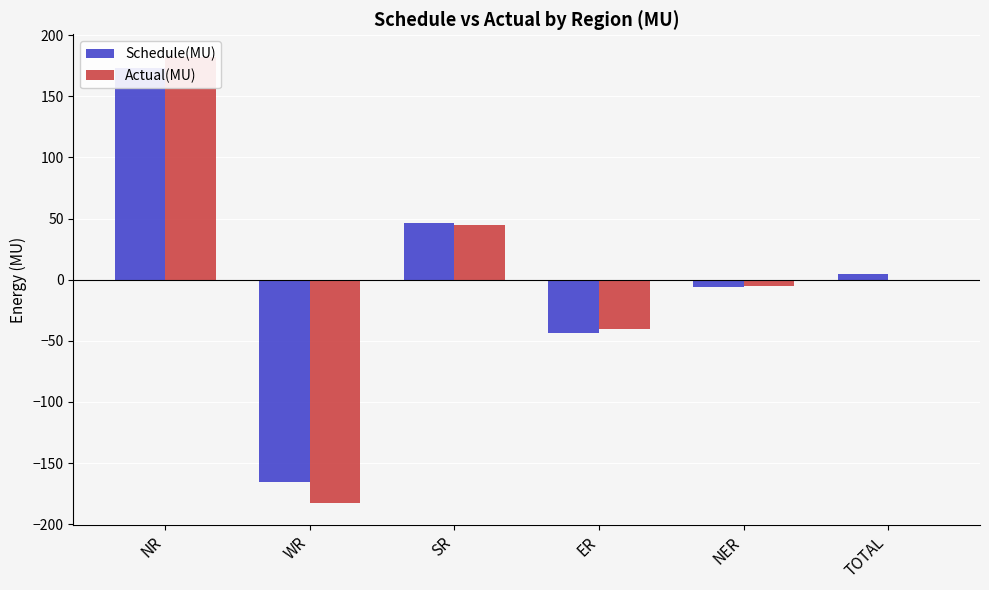

Is it true that Actual(MU) equals 74.1 at SR?

False